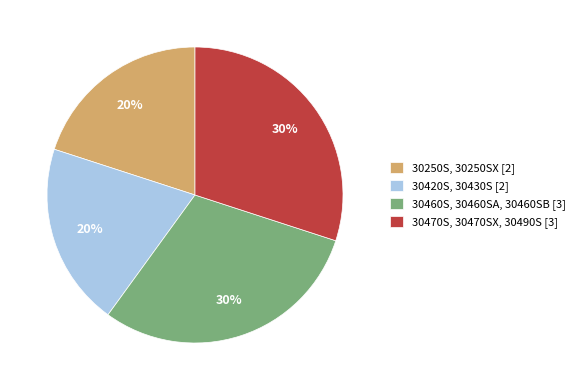

How many segments does this pie chart have?

4